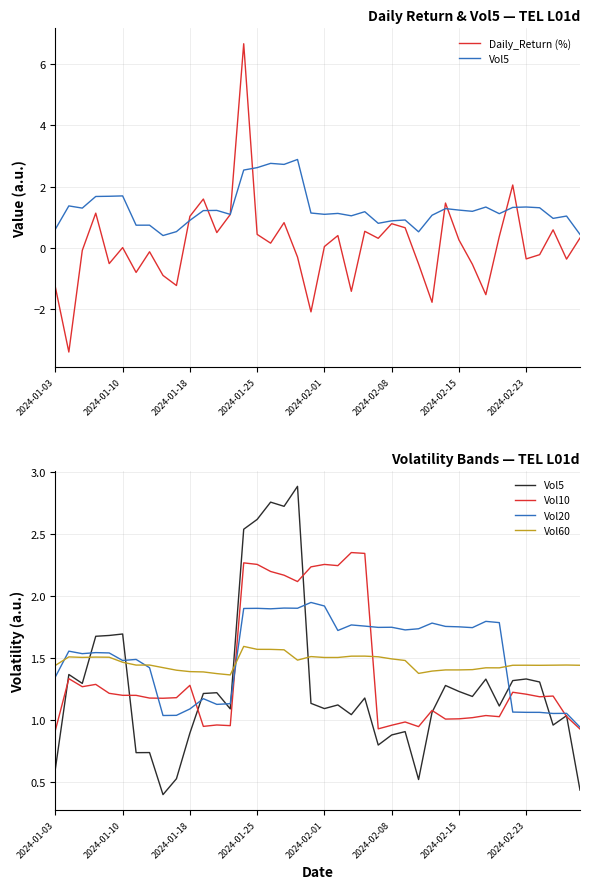

The Vol60 series shows 1.4 at 28. True or false?

True